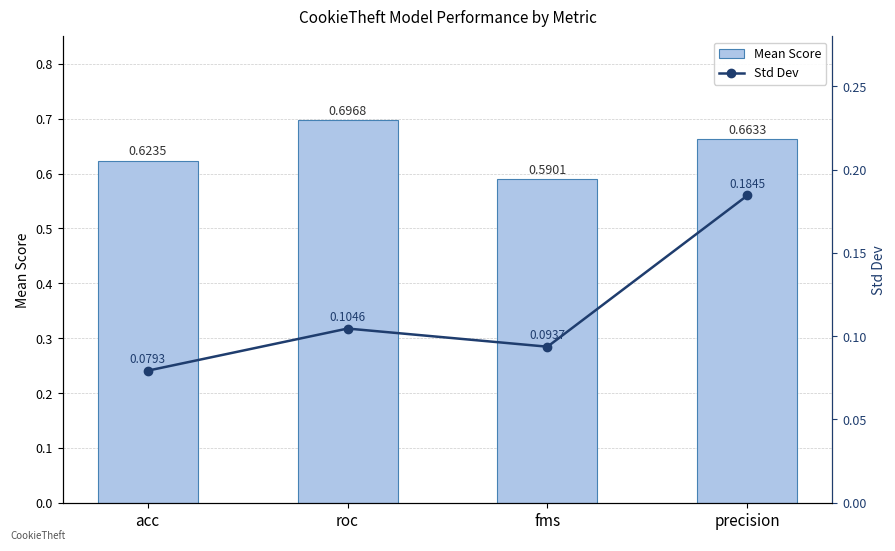

Which series has the largest total across all categories?

Mean Score